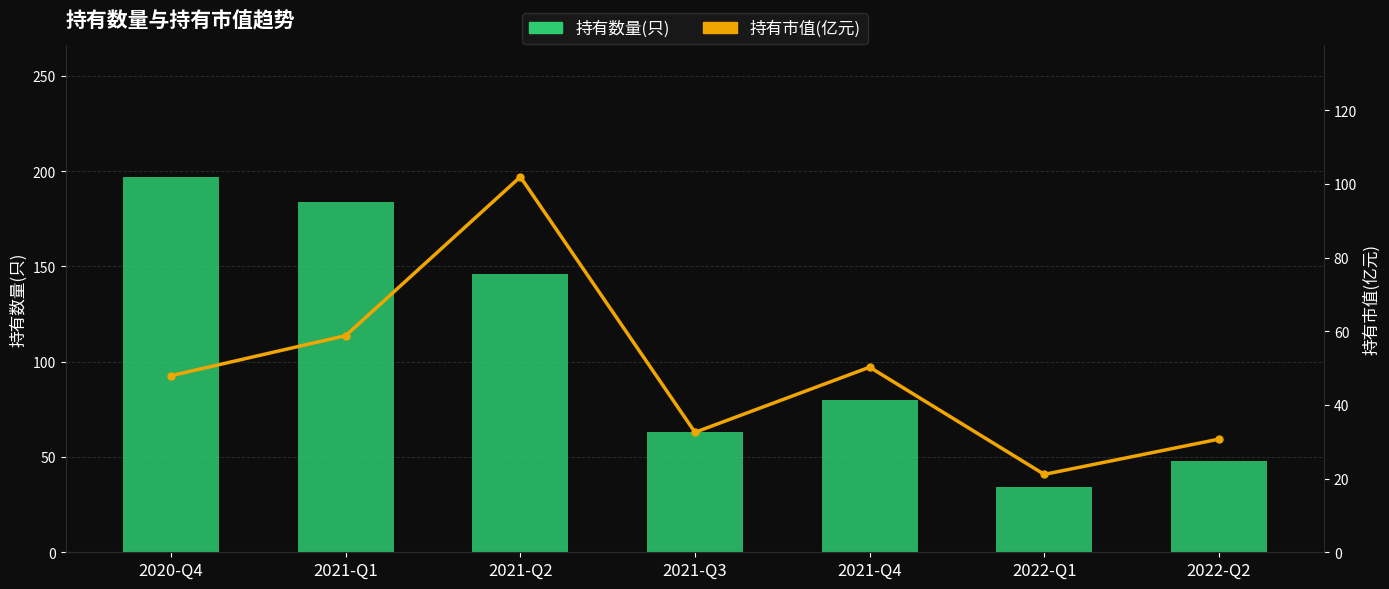

How many groups of bars are there?

7